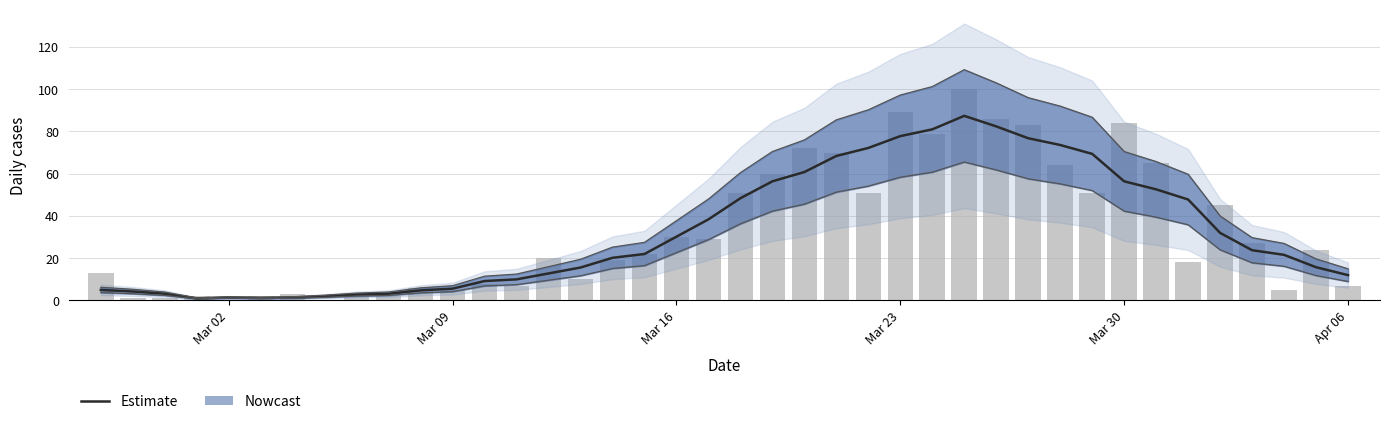

Is the value of Estimate at 13 greater than the value of Daily cases (raw) at 20?

No